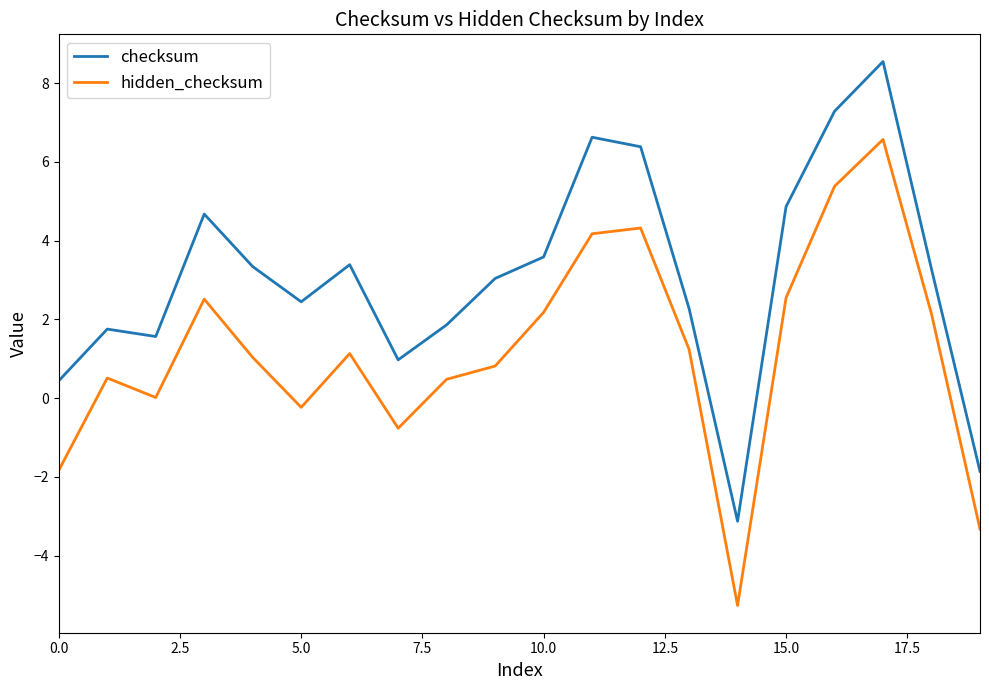

True or false: checksum and hidden_checksum intersect in this chart.

False